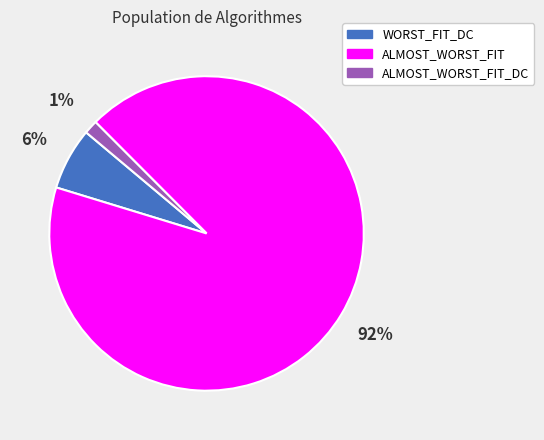

Is there any slice that represents more than half of the pie?

Yes